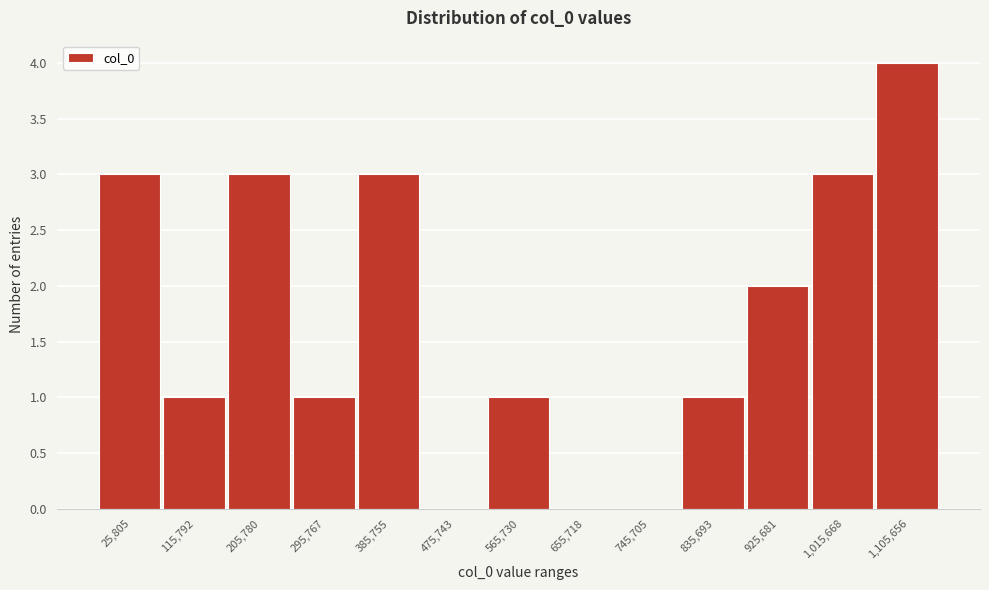

Reading right to left, transcribe all the data shown in this chart.

1,105,656=4	1,015,668=3	925,681=2	835,693=1	745,705=0	655,718=0	565,730=1	475,743=0	385,755=3	295,767=1	205,780=3	115,792=1	25,805=3